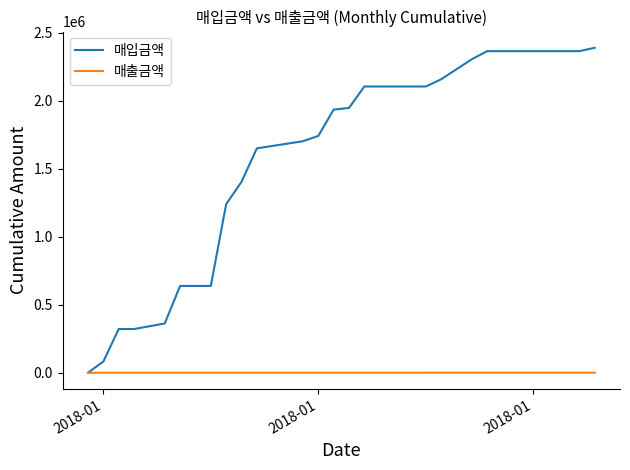

List the series in order of their overall mean, lowest first.

매출금액, 매입금액